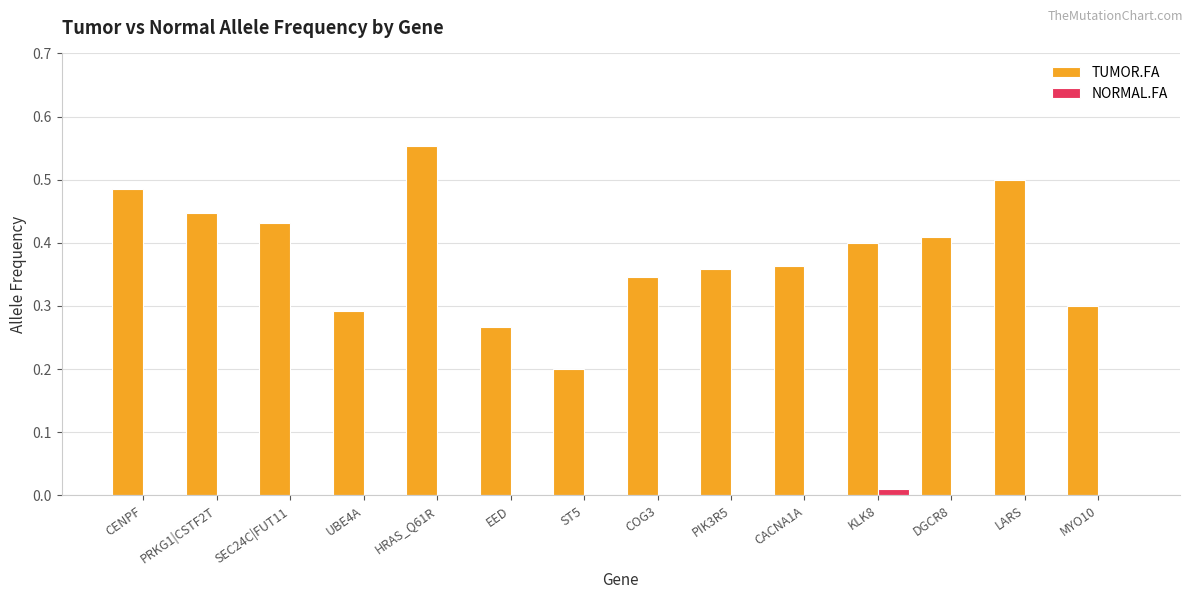

Which series has the widest spread of values?

TUMOR.FA